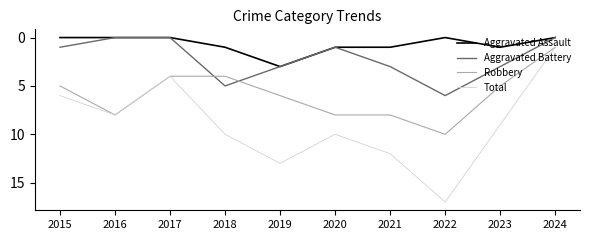

What is the maximum value shown in the chart?

17